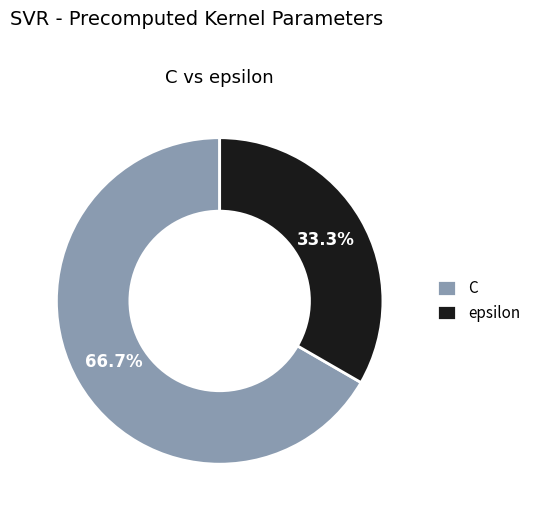

To the nearest percent, what is the combined percentage of C and epsilon?

100%